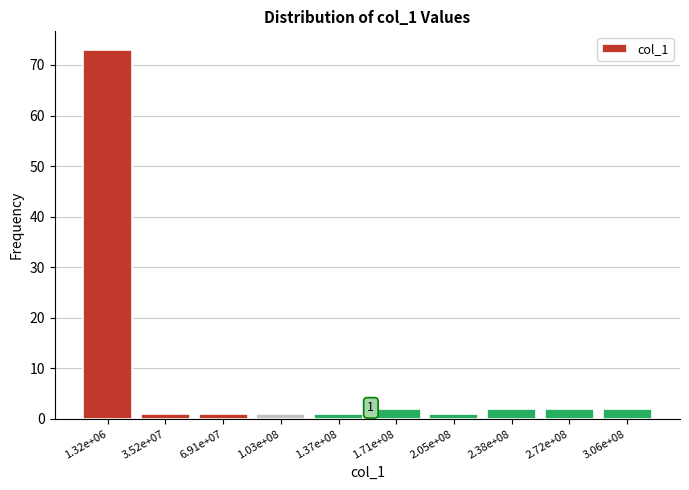

Reading right to left, what are all the values shown in this chart?

3.06e+08=2	2.72e+08=2	2.38e+08=2	2.05e+08=1	1.71e+08=2	1.37e+08=1	1.03e+08=1	6.91e+07=1	3.52e+07=1	1.32e+06=73